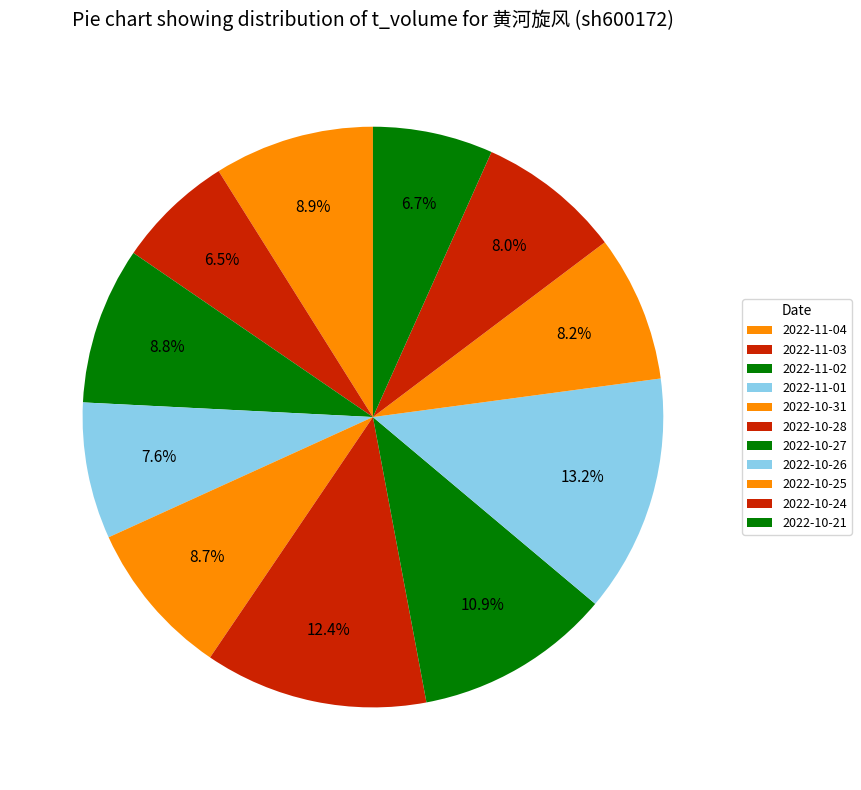

Is there any slice that represents more than half of the pie?

No